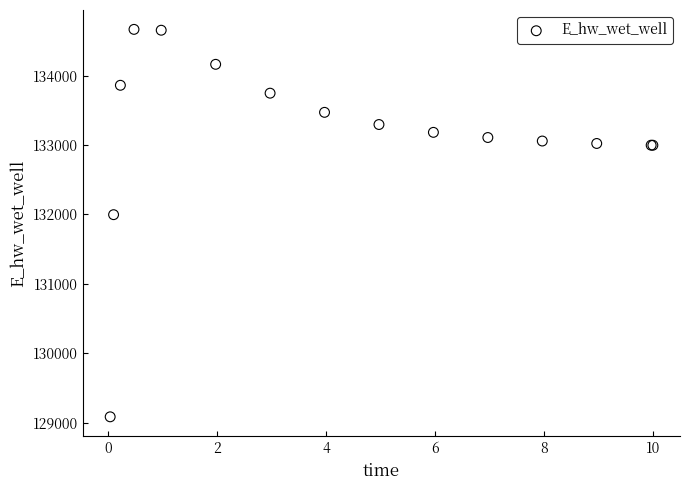

What Y value in the scatter plot is closest to 131875?

131996.8